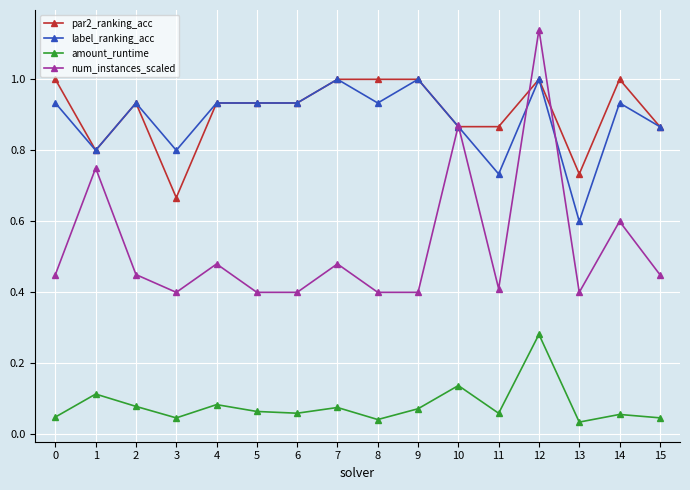

Between 2 and 10, which series saw the biggest shift?

num_instances_scaled